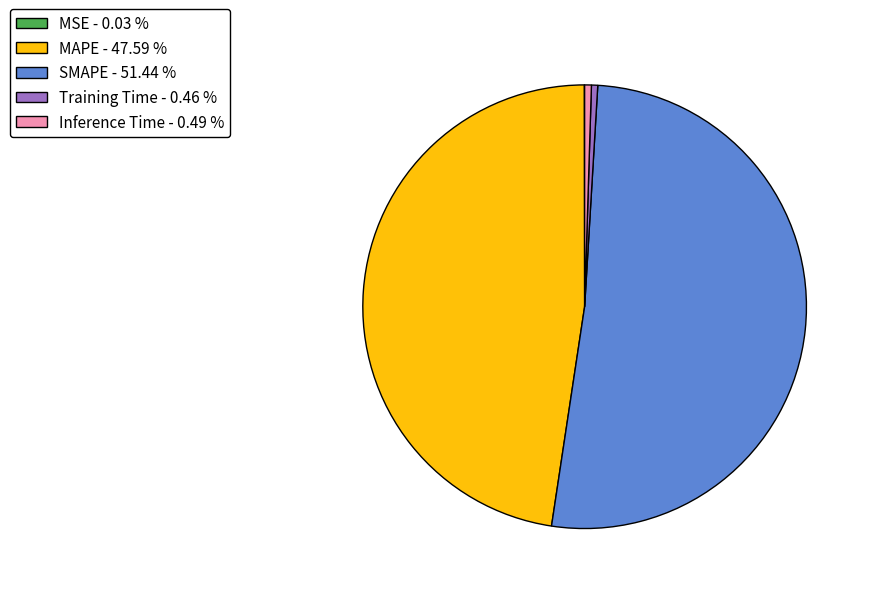

Combined, do Training Time - 0.46 % and Inference Time - 0.49 % account for over 50%?

No